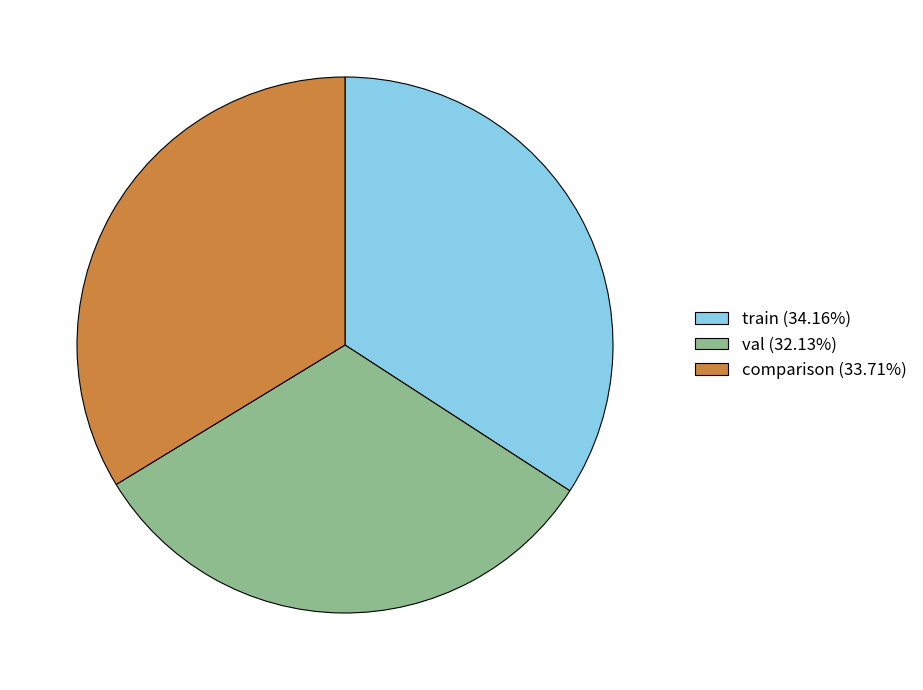

The val slice represents 32% of the pie. True or false?

True